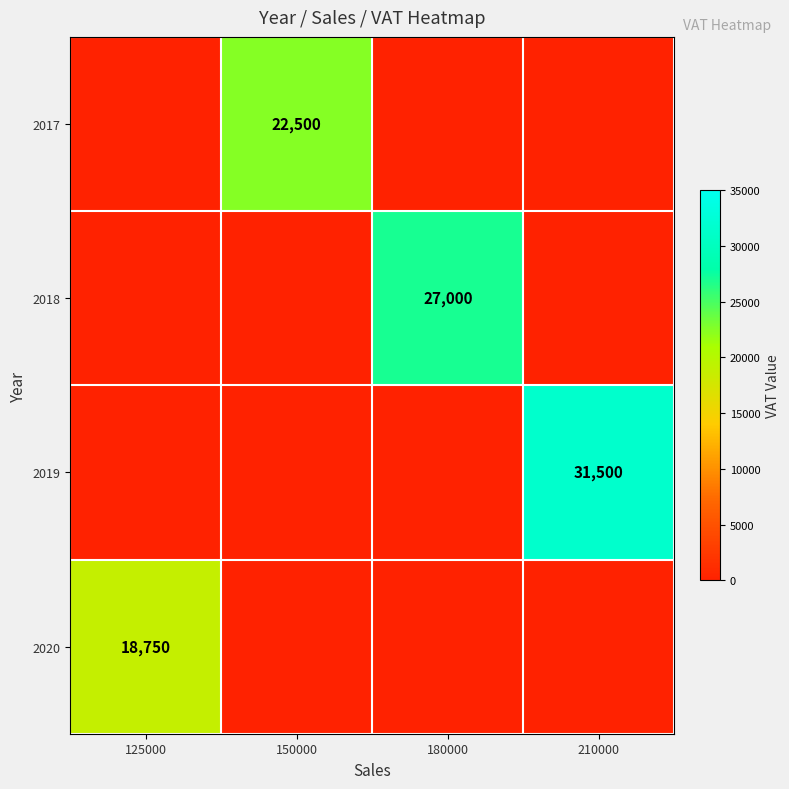

True or false: 2017 has a value of 22500 at 150000.

True